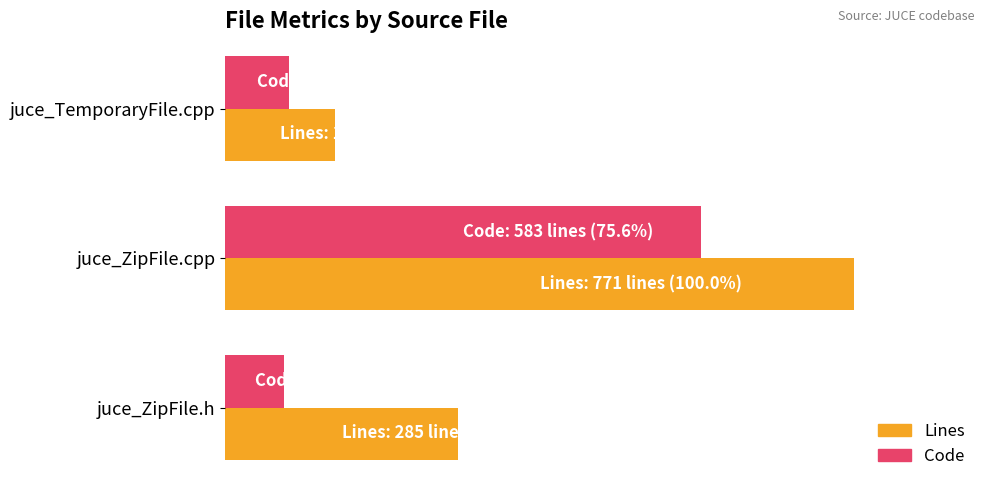

Which category has the highest value in the Code series?

juce_ZipFile.cpp